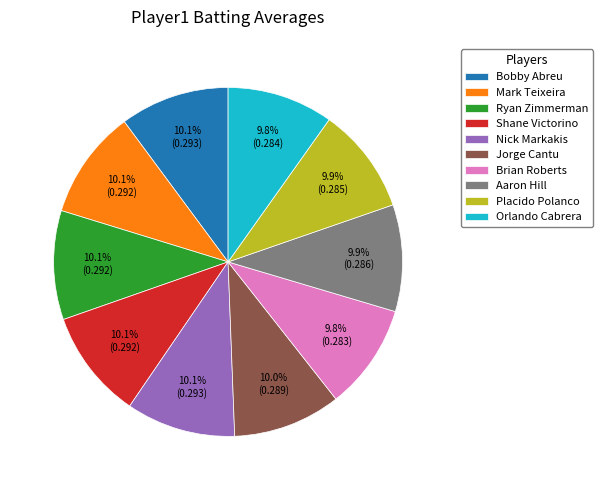

What percentage is the Shane Victorino slice, to the nearest percent?

10%